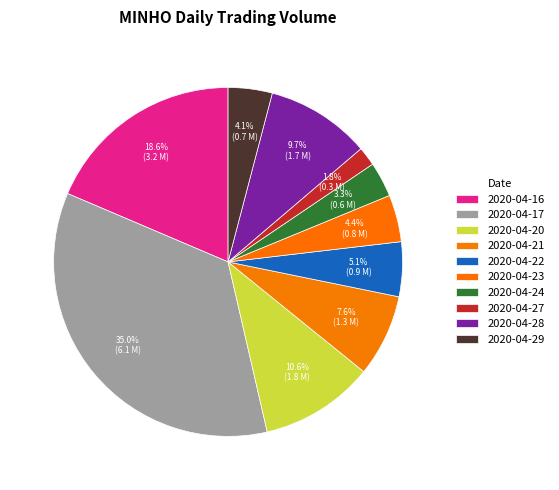

Between 2020-04-28 and 2020-04-29, which is larger?

2020-04-28